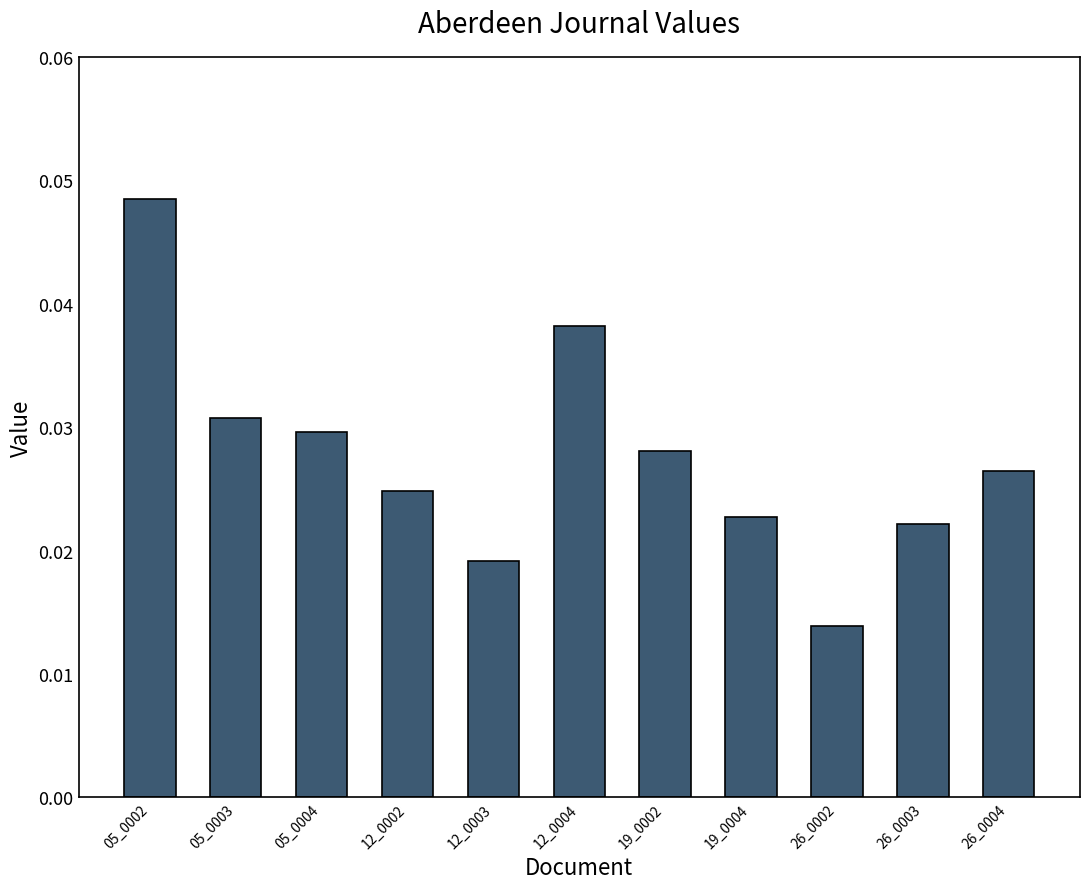

The value at 05_0004 is 0.1. True or false?

False